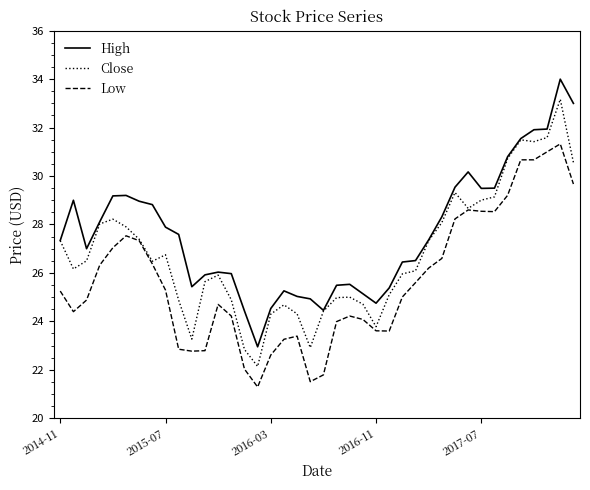

Which series has the widest spread of values?

High